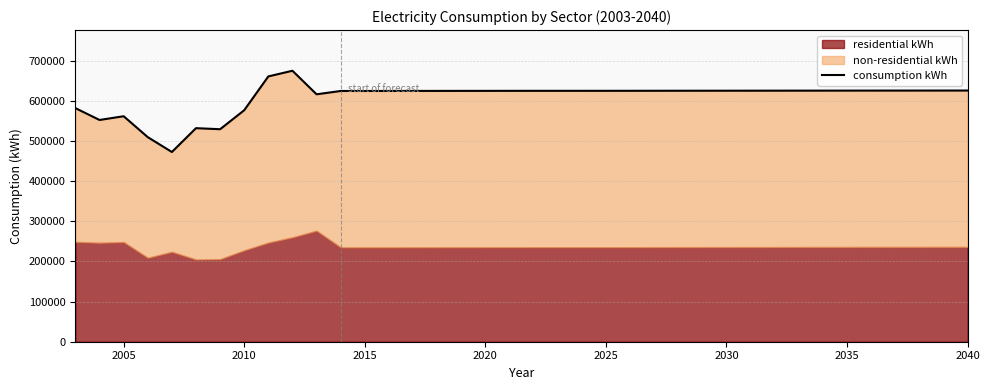

The value of consumption kWh at 2005 is 850870. True or false?

False